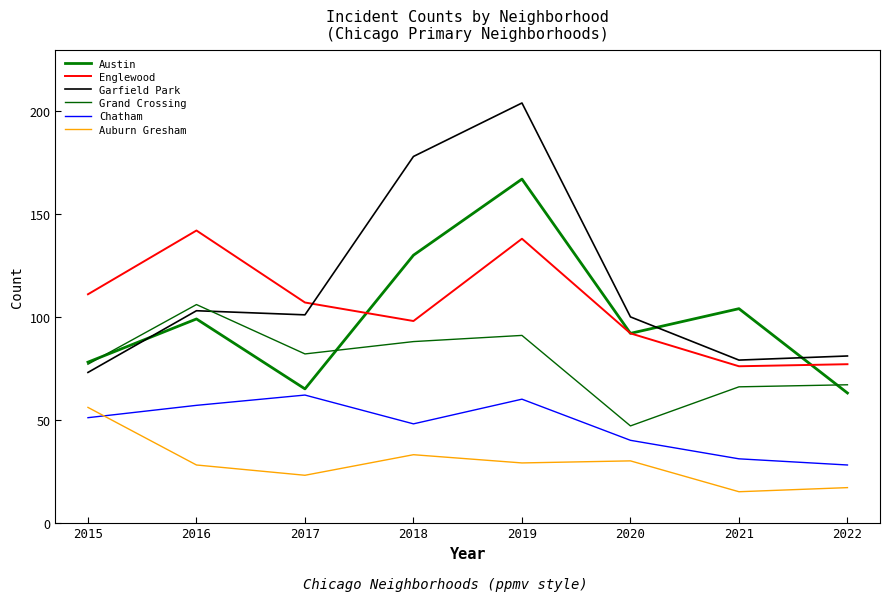

True or false: Englewood and Grand Crossing cross at least once.

False